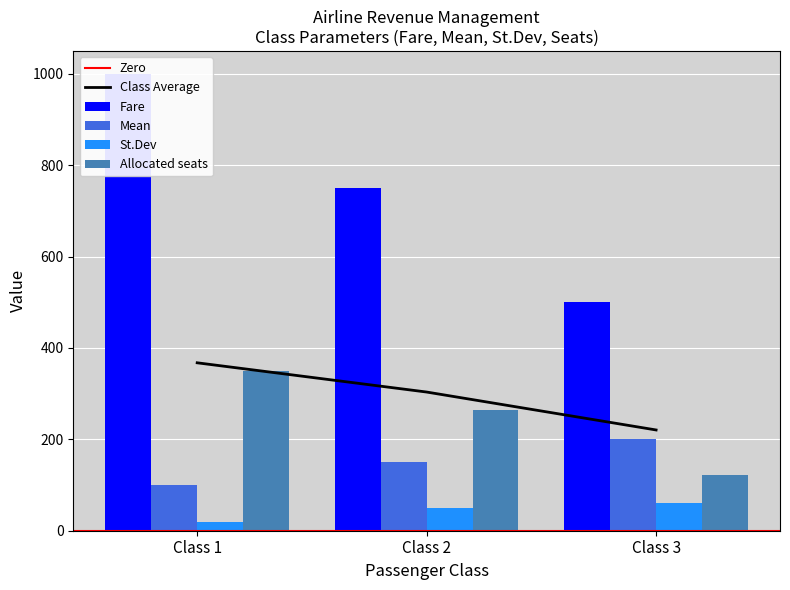

Rank the series by their maximum value, from highest to lowest.

Fare, Allocated seats, Mean, St.Dev